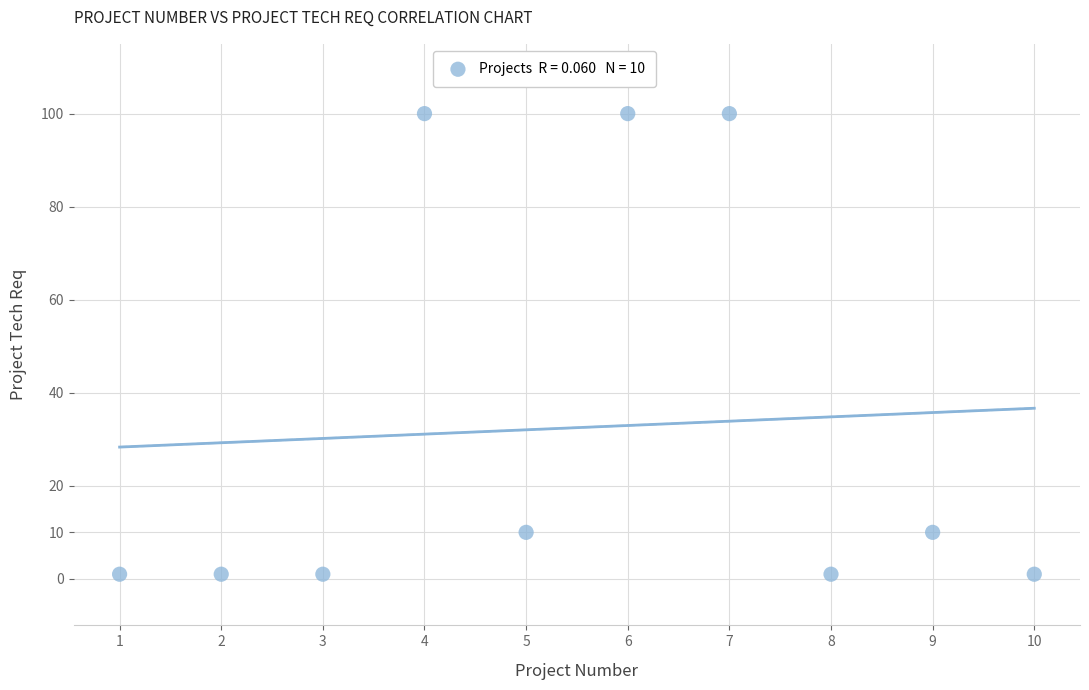

What is the average X value?

6